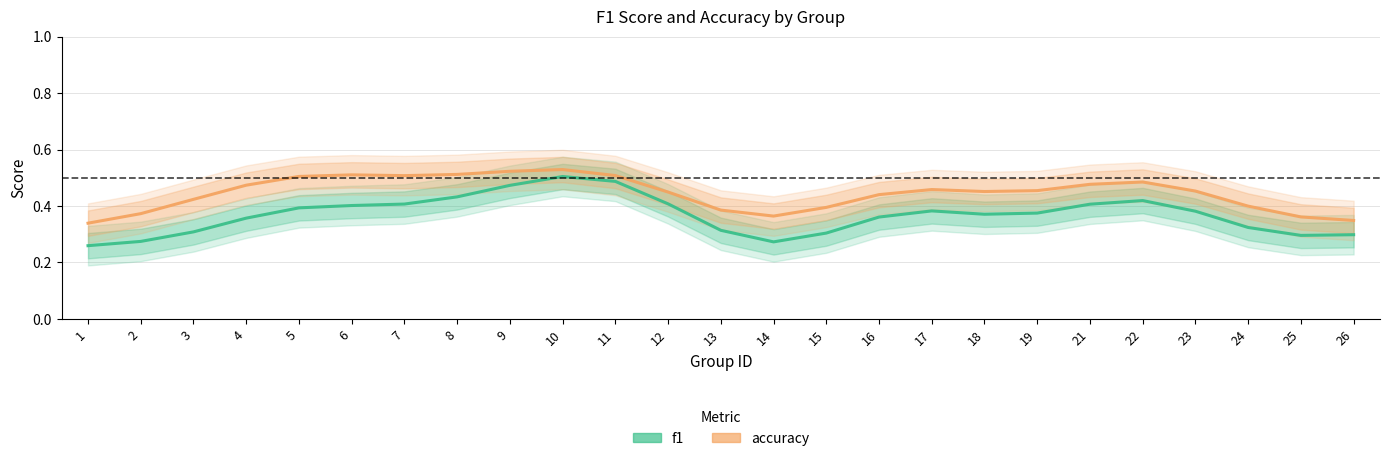

At which category is the sum across all series the highest?

10